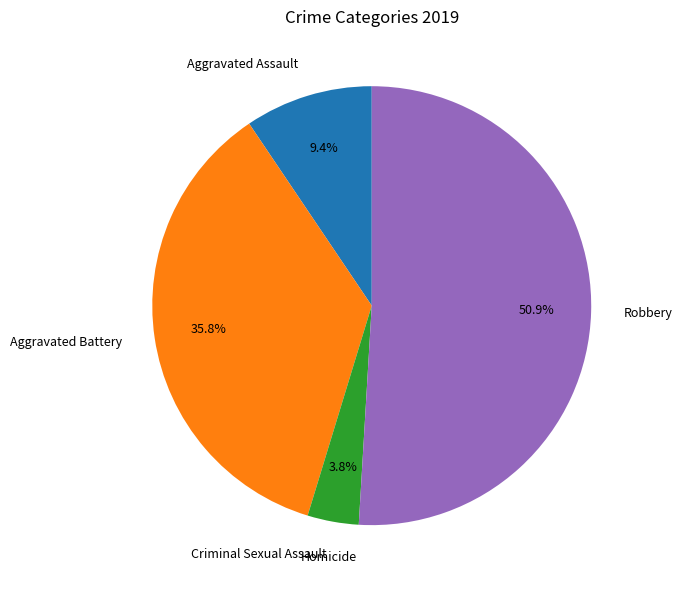

Between Criminal Sexual Assault and Aggravated Battery, which is larger?

Aggravated Battery